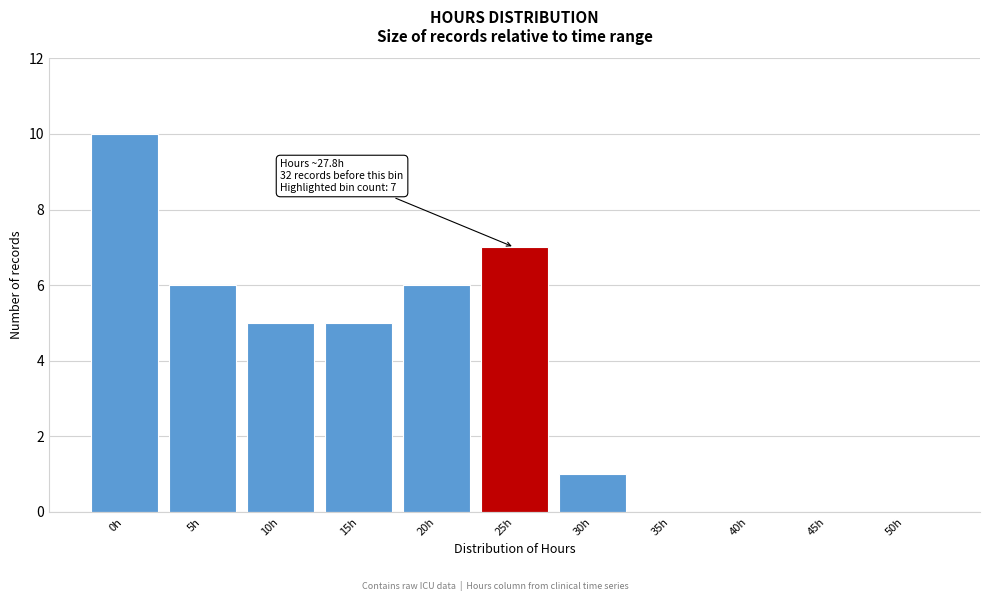

Reading left to right, transcribe all the data shown in this chart.

0h=10	5h=6	10h=5	15h=5	20h=6	25h=7	30h=1	35h=0	40h=0	45h=0	50h=0